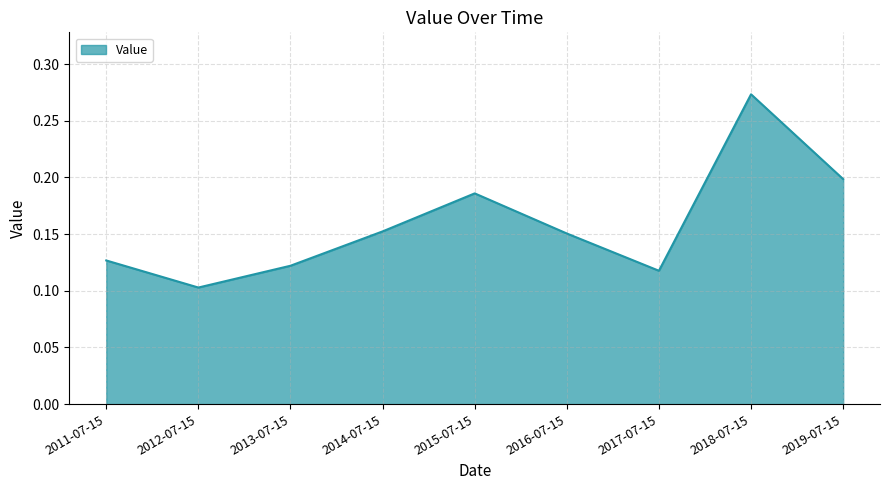

How many values are between 0 and 1?

9